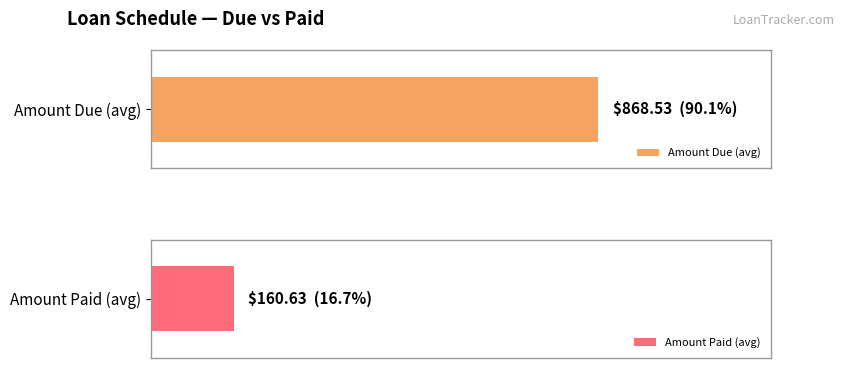

At 4, list the series in order from largest to smallest.

Due, Paid